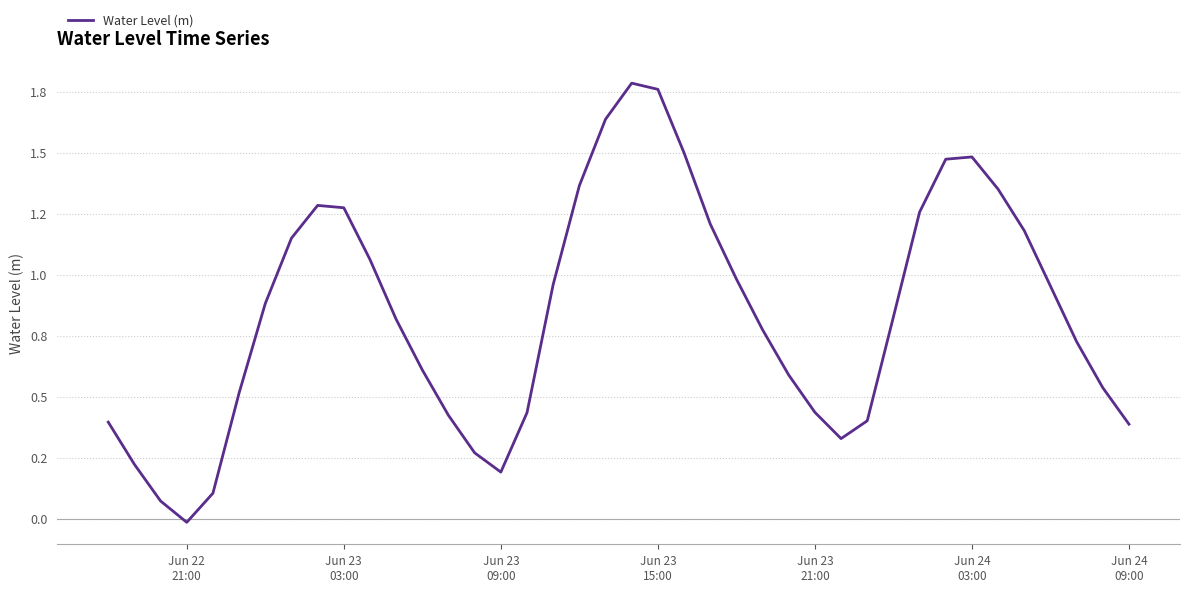

True or false: the data has more than 1 interior local peaks.

True